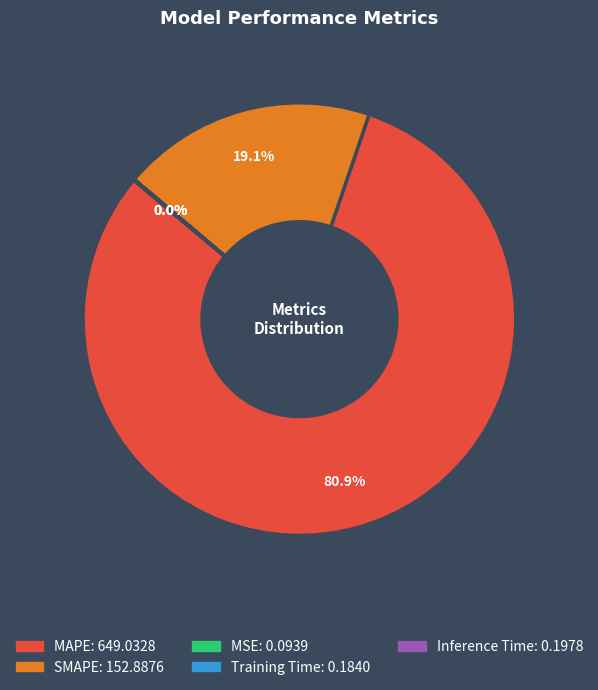

How much of the chart is everything except MAPE?

19.1%